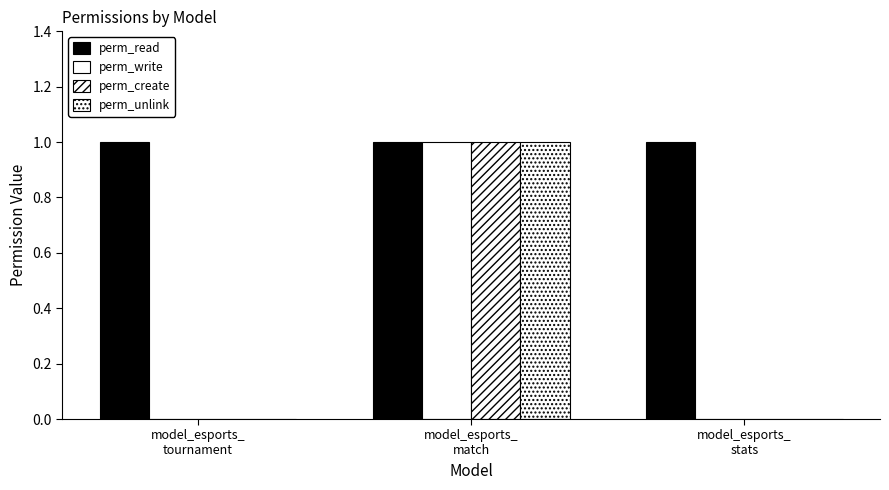

At which label is perm_unlink closest to 0?

model_esports_
tournament